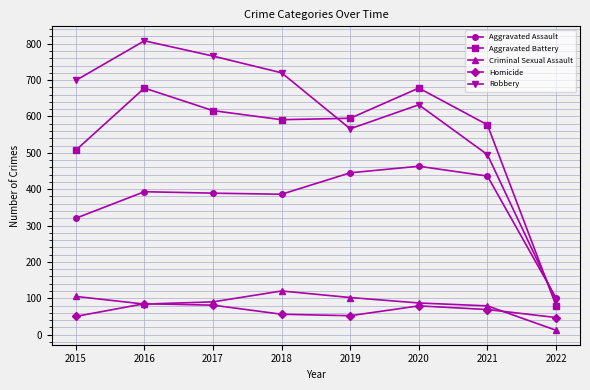

True or false: Criminal Sexual Assault and Aggravated Battery intersect in this chart.

False